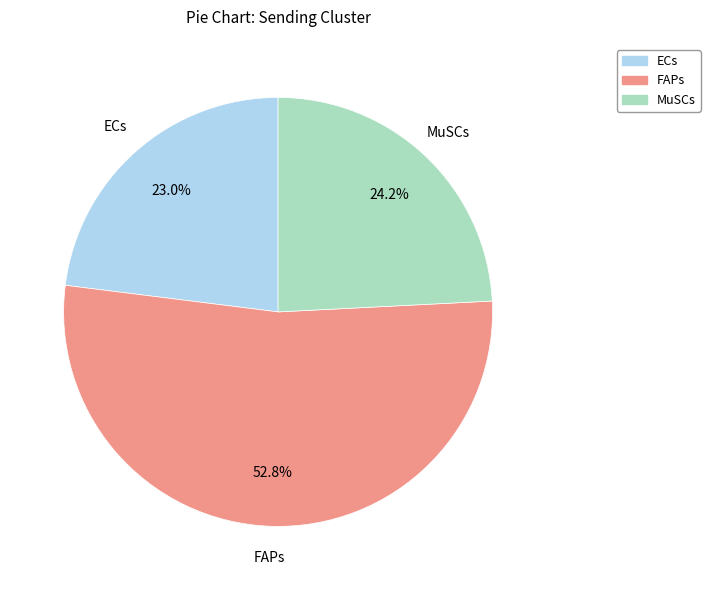

How many slices are in this pie chart?

3